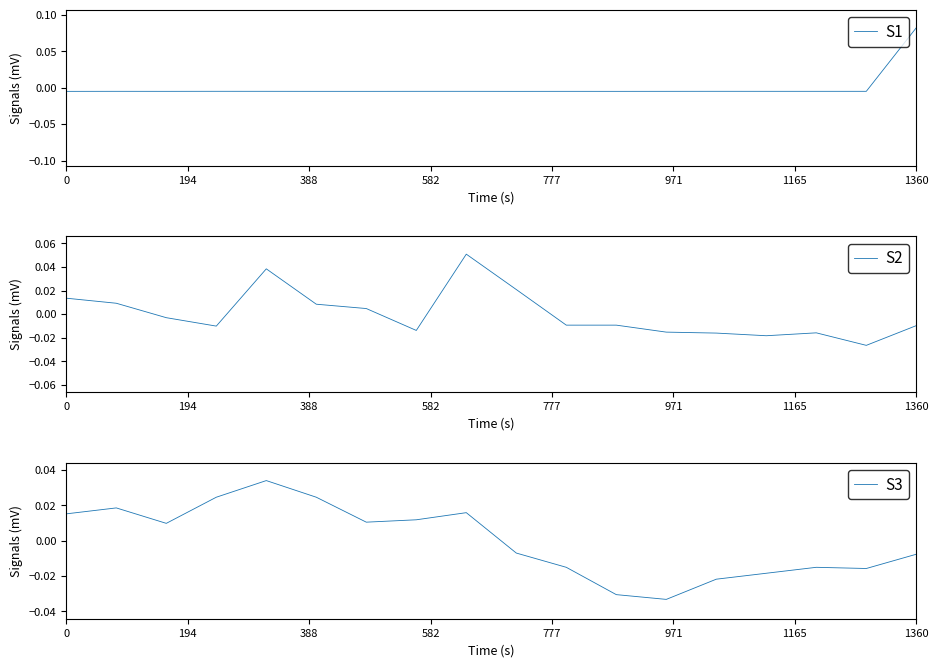

Which series has the largest total across all categories?

S2